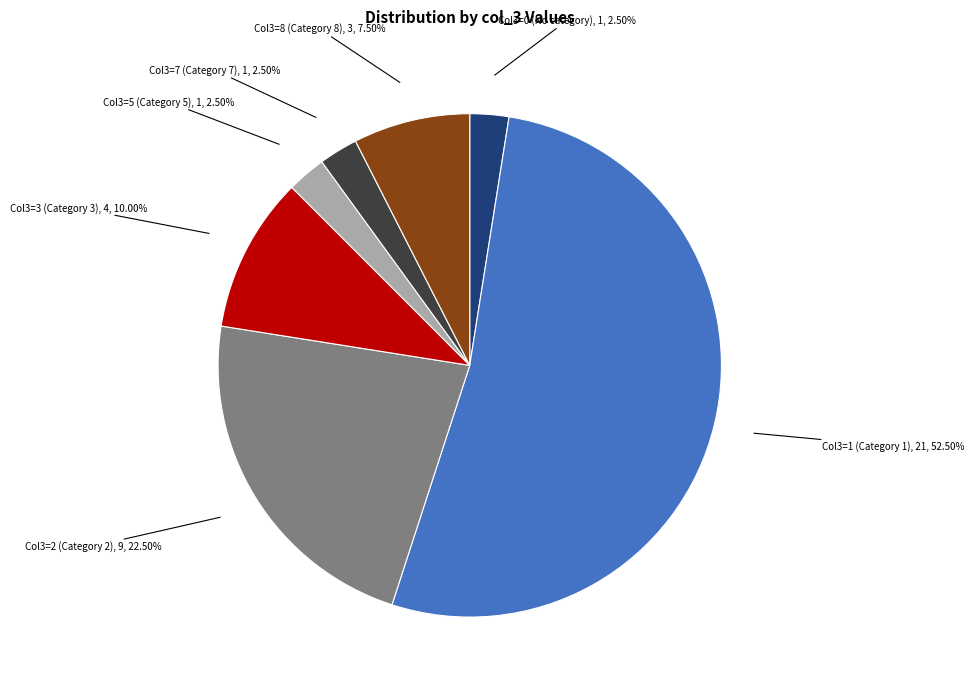

What is the ratio of the value at Col3=0 (No category) to the value at Col3=5 (Category 5)?

1.0